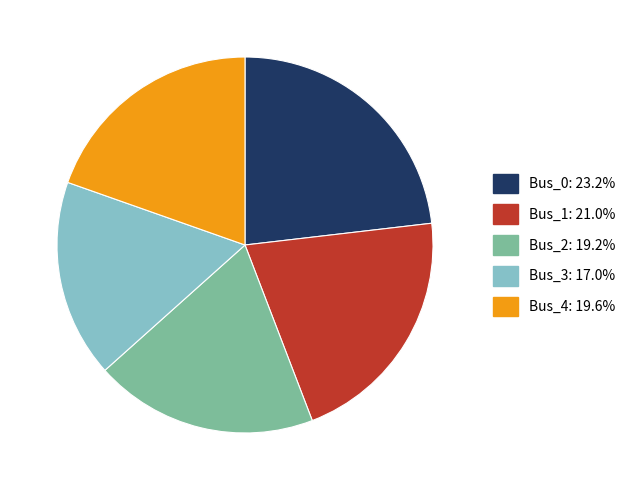

How many segments does this pie chart have?

5